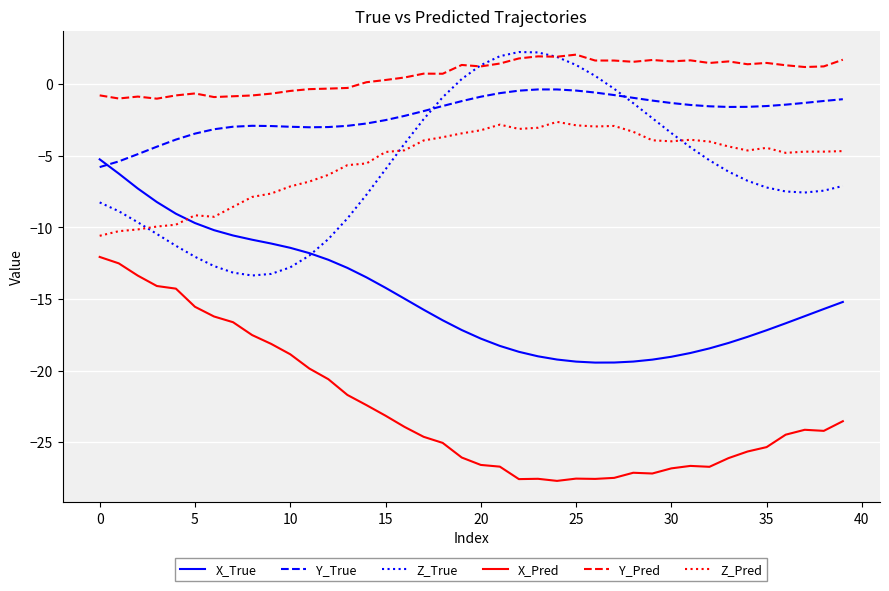

What is the lowest value of the Z_True series?

-13.4